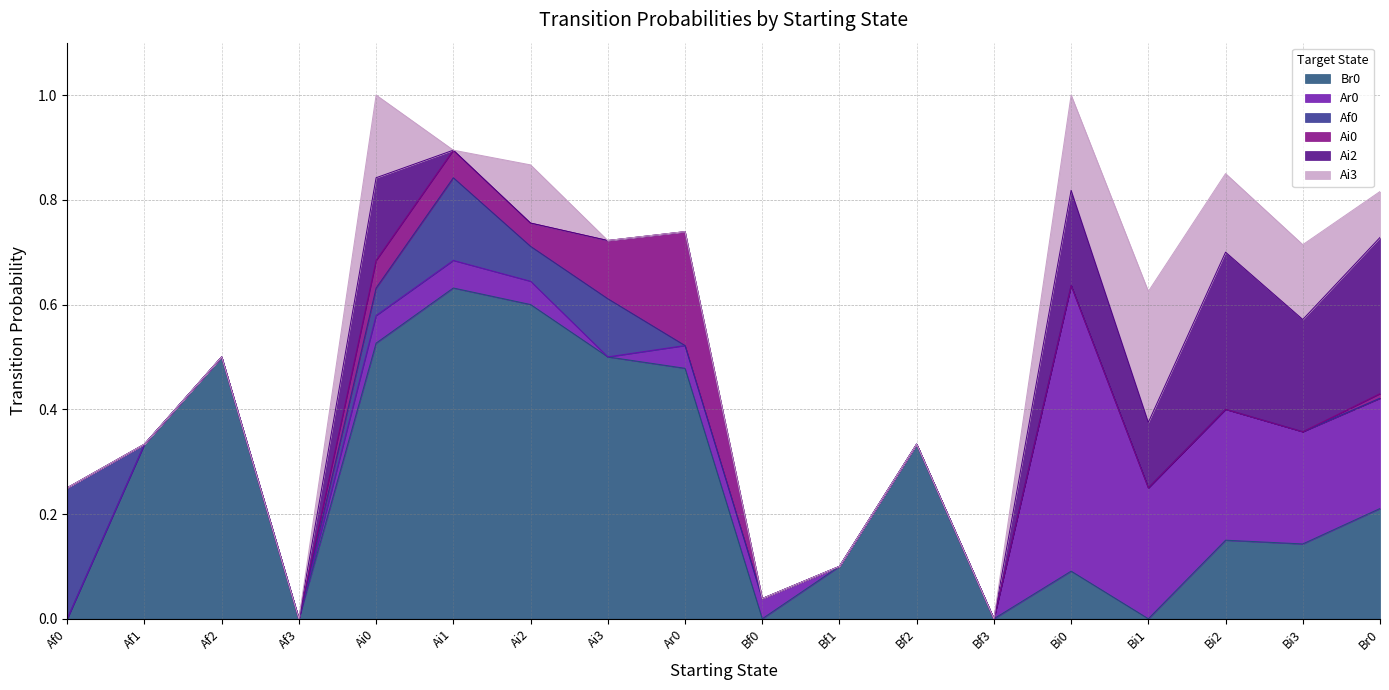

What is the value of the Ai0 point at the 6th from the left?

0.1